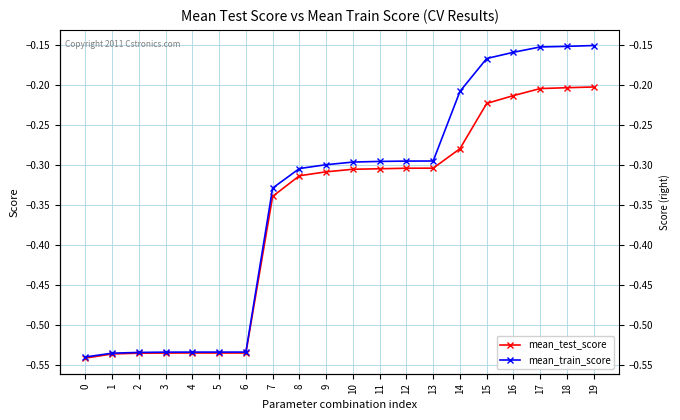

Between 3 and 18, which is larger?

18